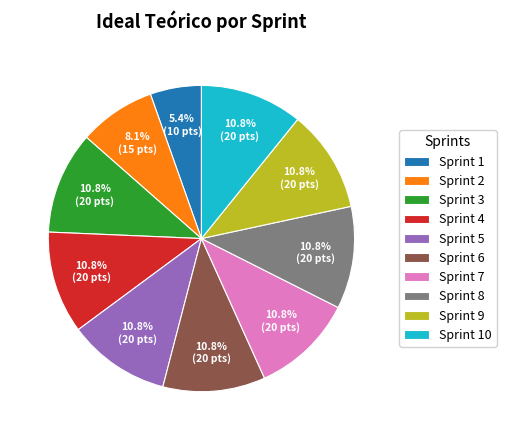

Approximately how many times larger is the value at Sprint 7 compared to Sprint 8?

1.0